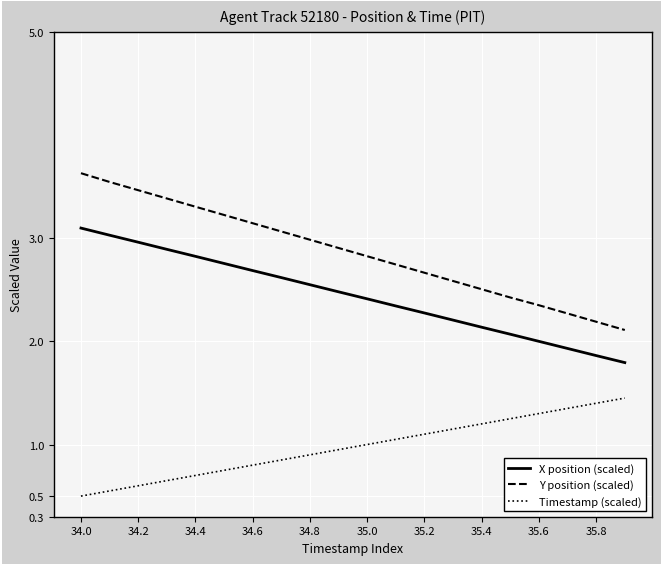

What are all the series names shown in the legend?

X position (scaled), Y position (scaled), Timestamp (scaled)